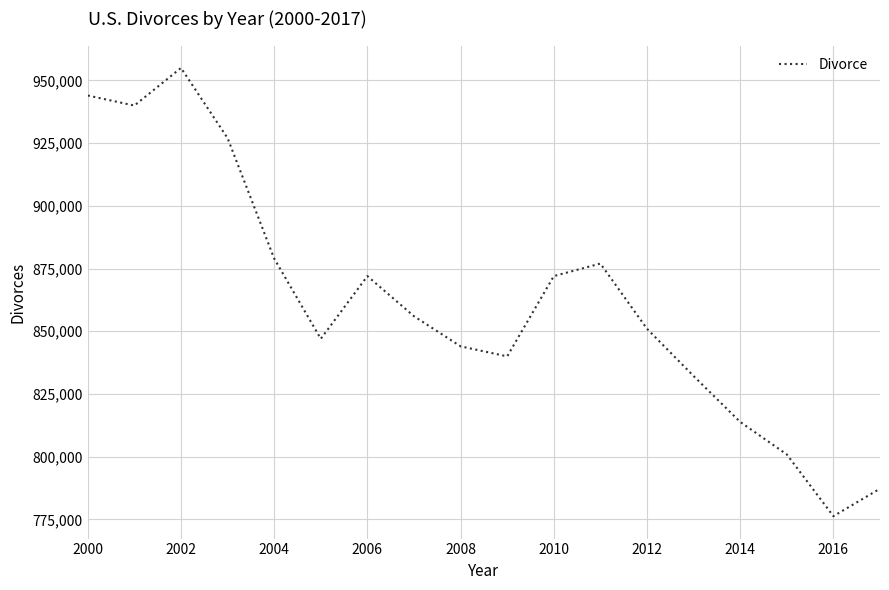

What is the difference between the maximum and minimum values?

178712